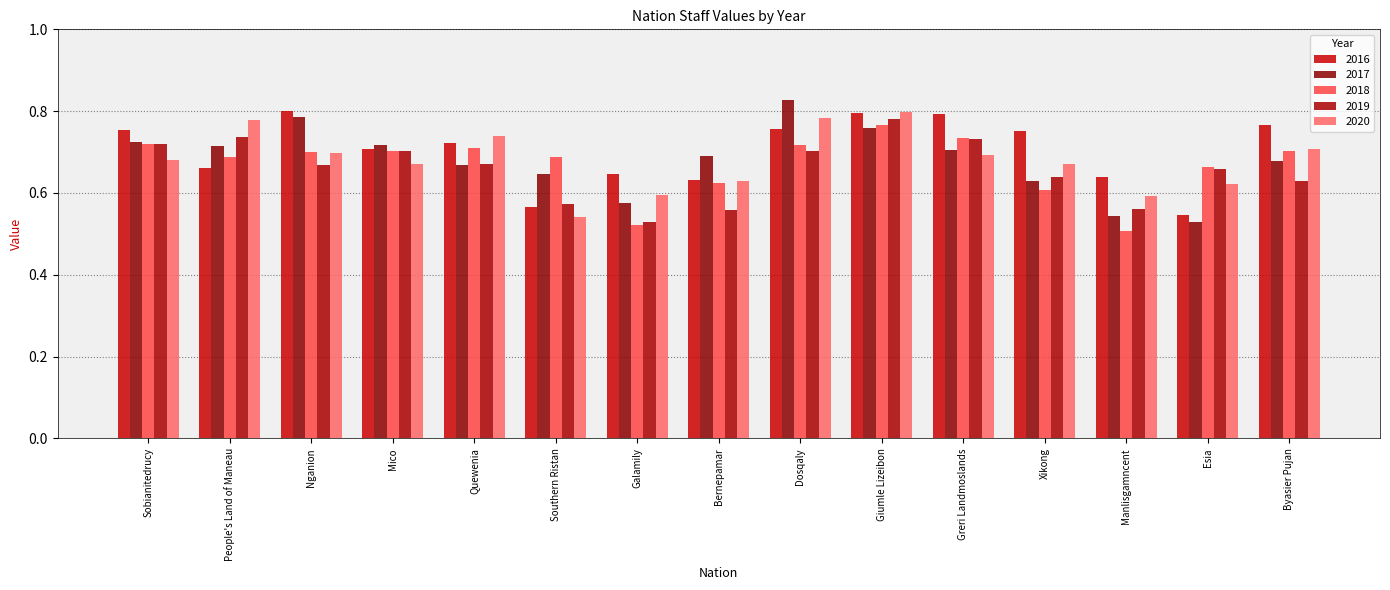

How many bars are there in each group?

5